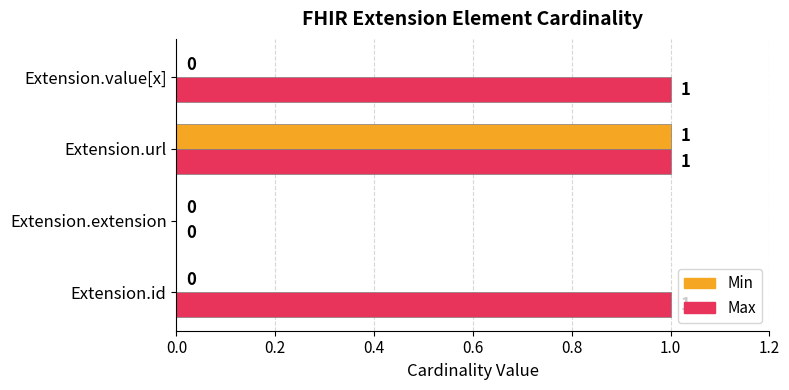

How many Max values are between 1 and 2?

3